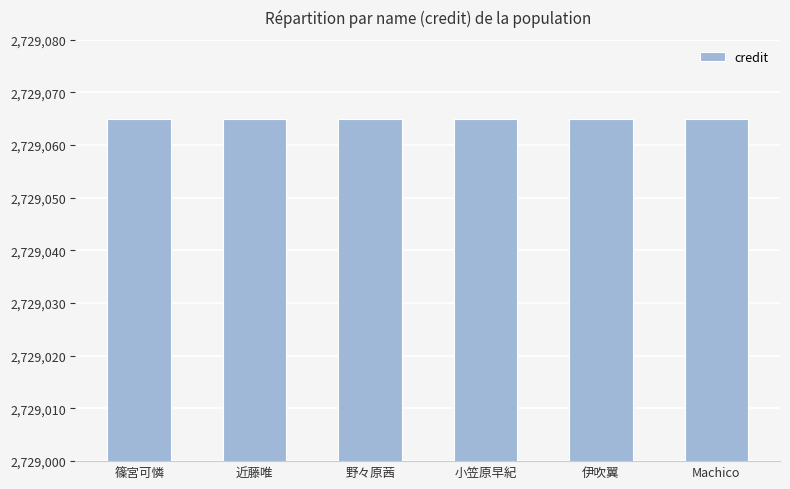

Which category has the highest value in the labelid series?

篠宮可憐